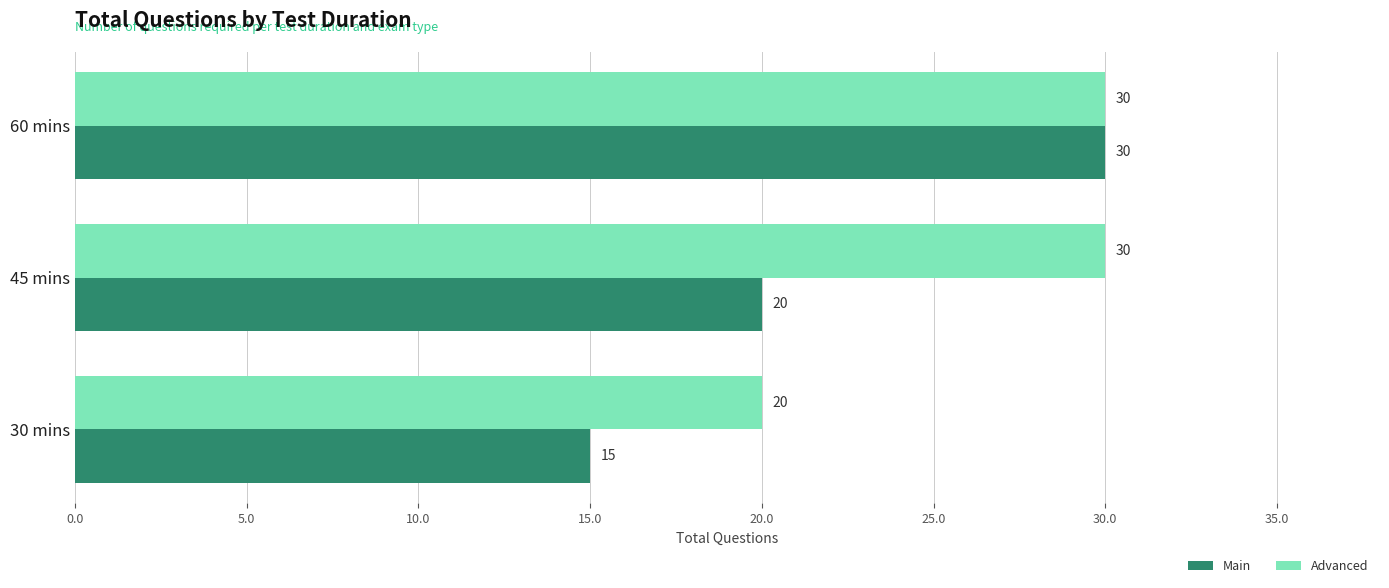

True or false: Advanced has a value of 20 at 30 mins.

True